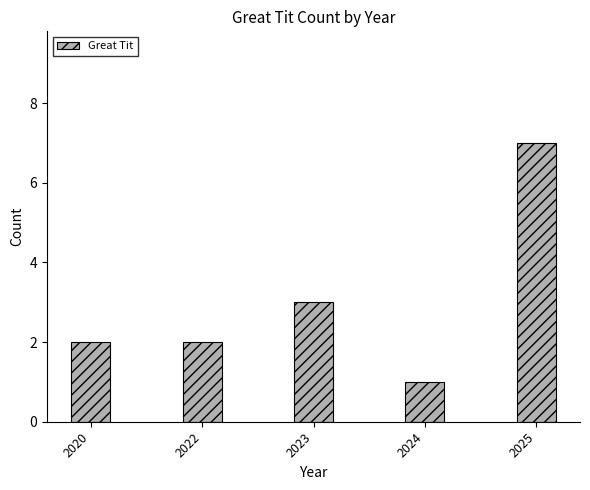

What is the sum of the values at 2020 and 2025?

9